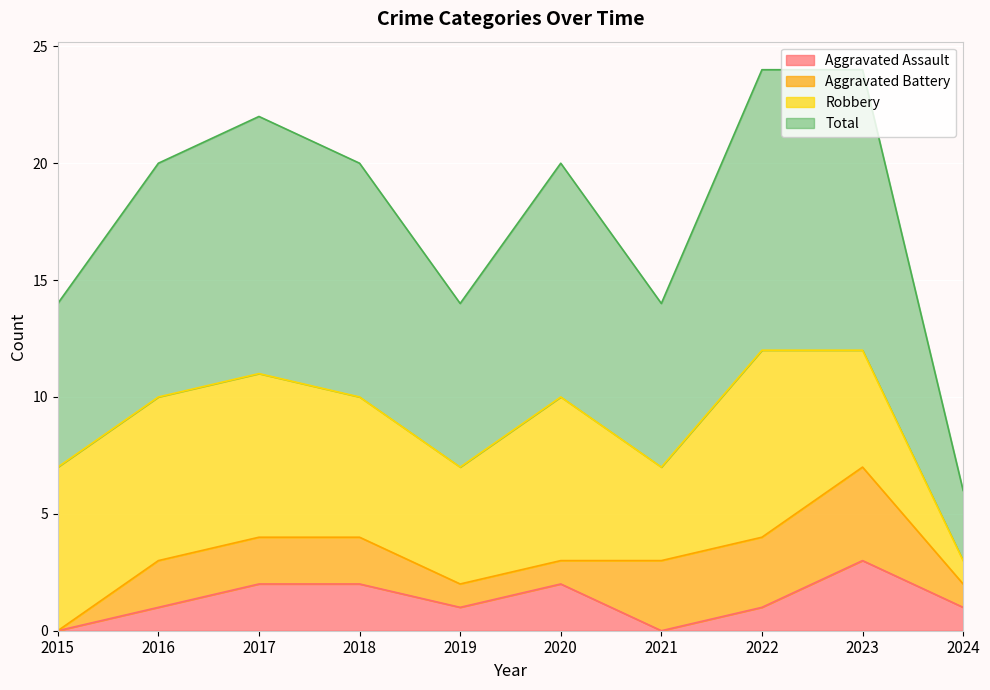

Between 2019 and 2022, which series saw the biggest shift?

Total